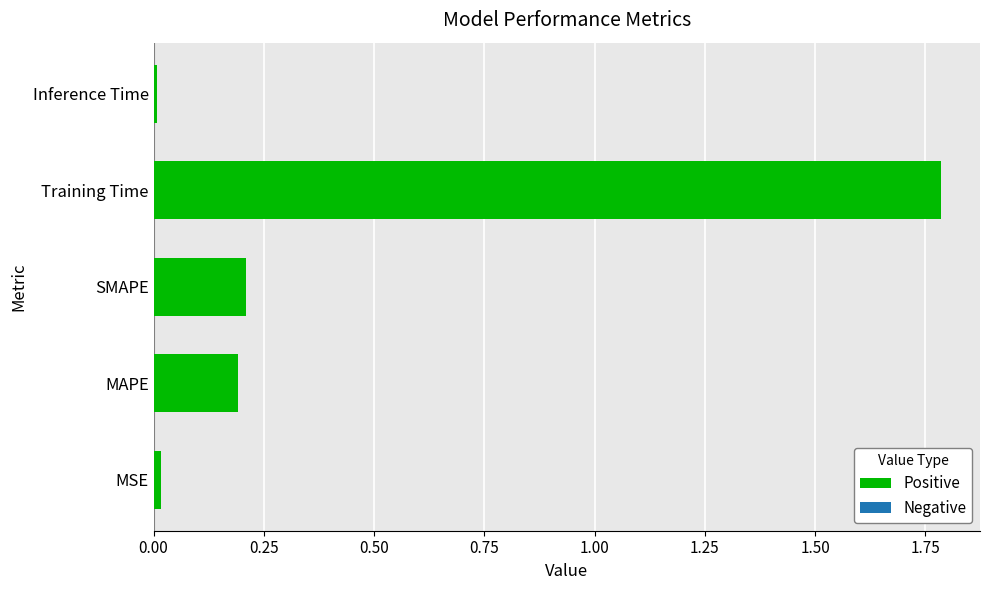

Between MSE and Training Time, which is larger?

Training Time